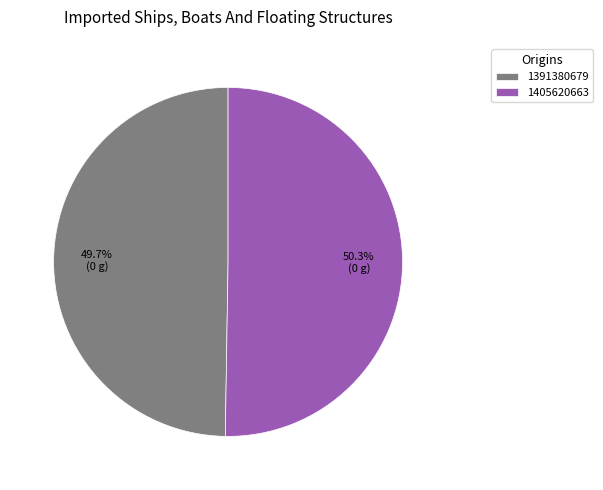

Which slice is the smallest?

1391380679